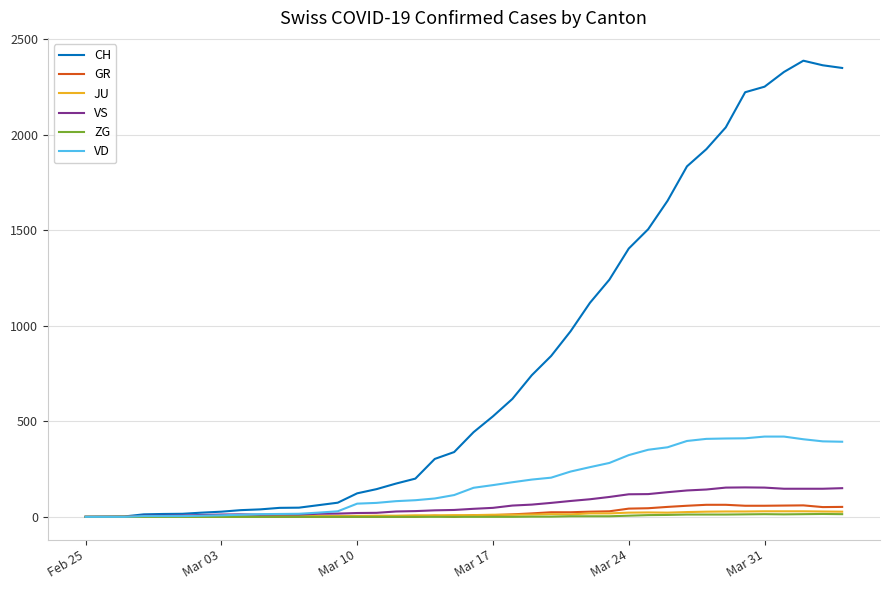

What is the highest value of the VS series?

154